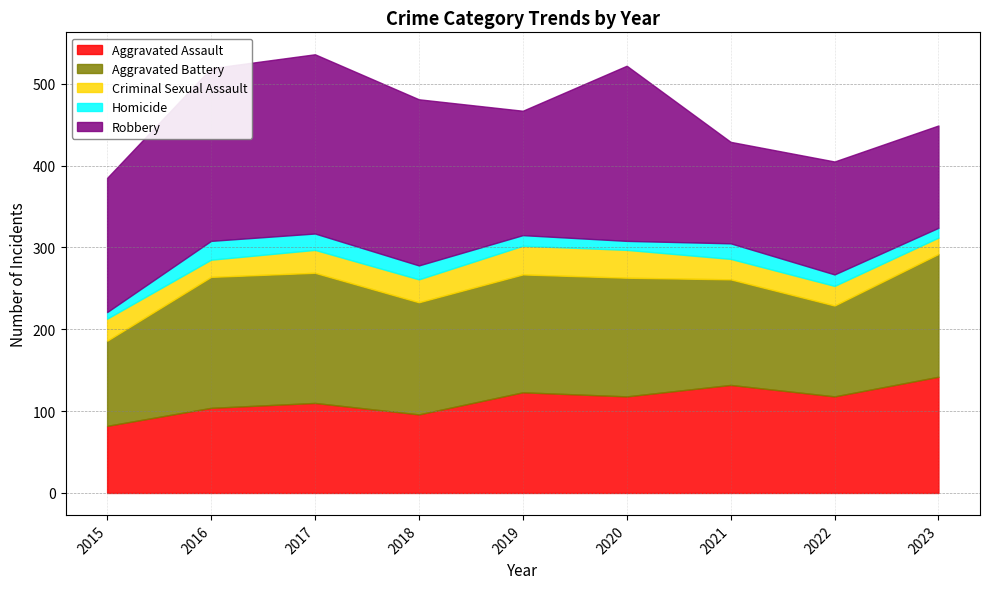

The value of Robbery at 2020 is 289. True or false?

False